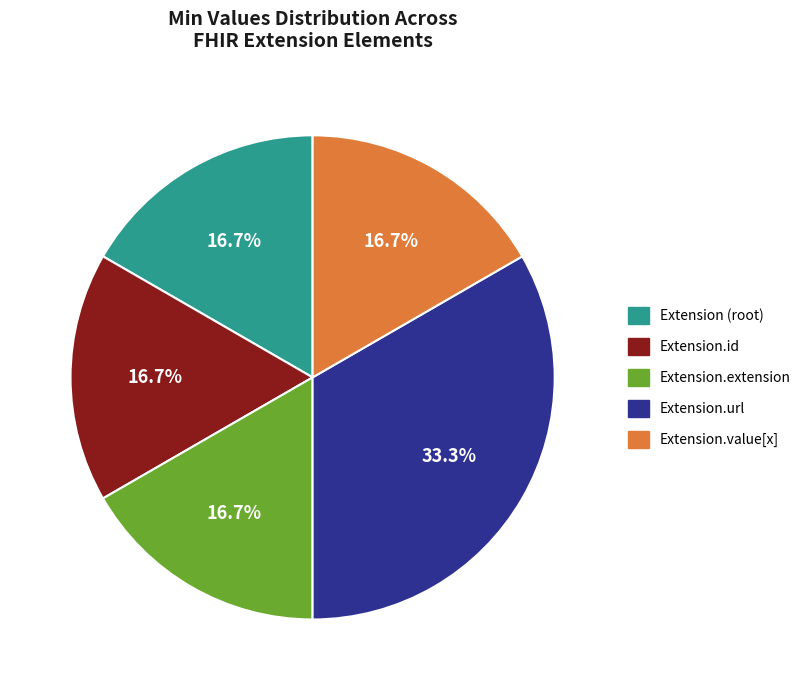

What is the total percentage of Extension.url and Extension.value[x]?

50.0%